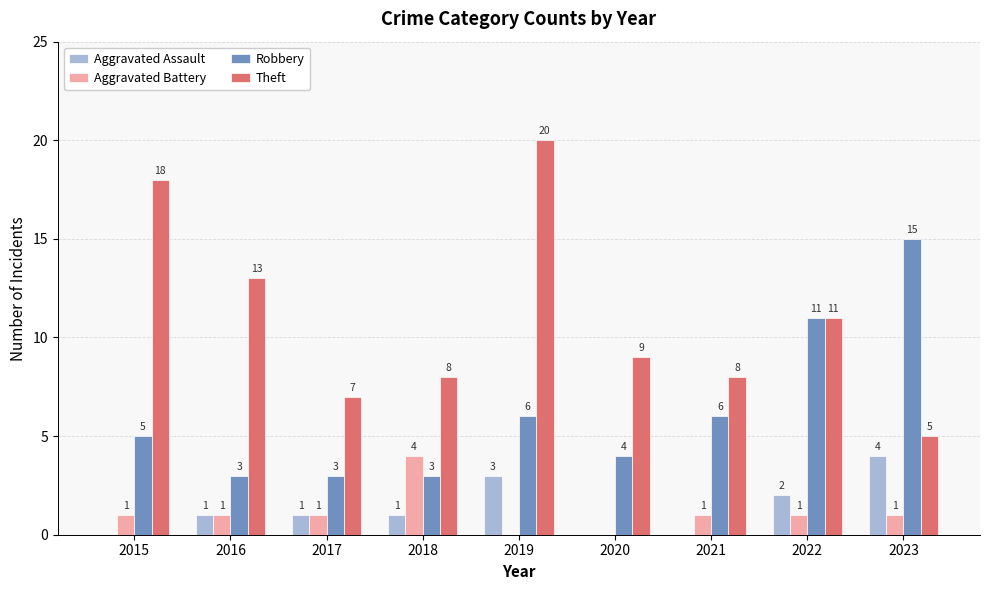

What is the sum of all Robbery values?

56